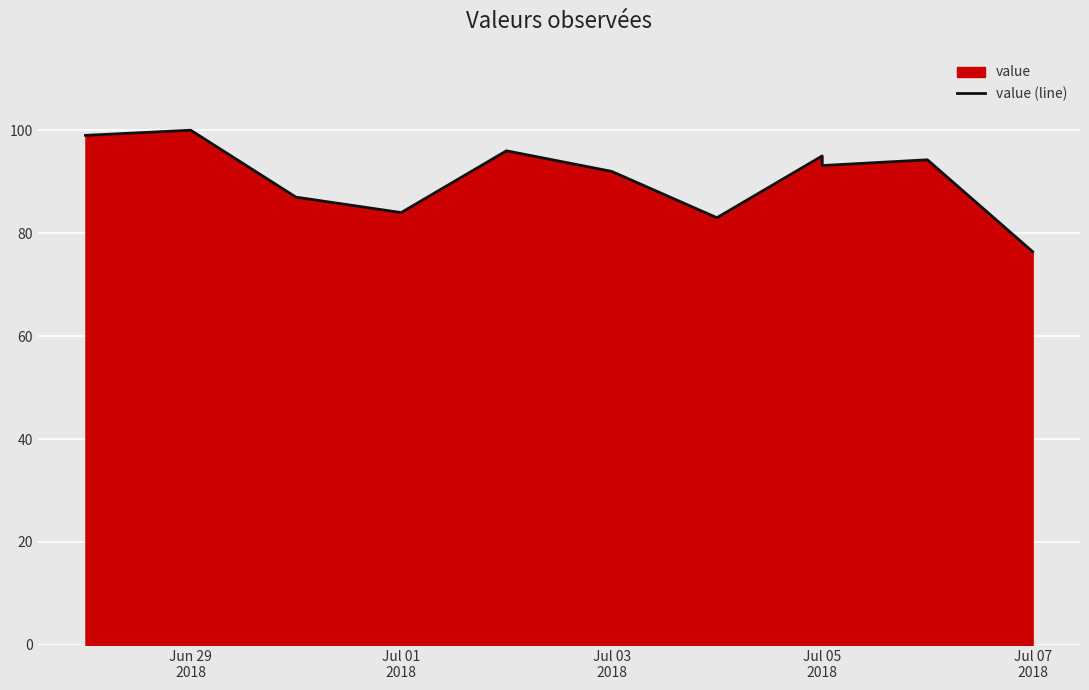

The value at Jun 29 2018 is 40.6. True or false?

False